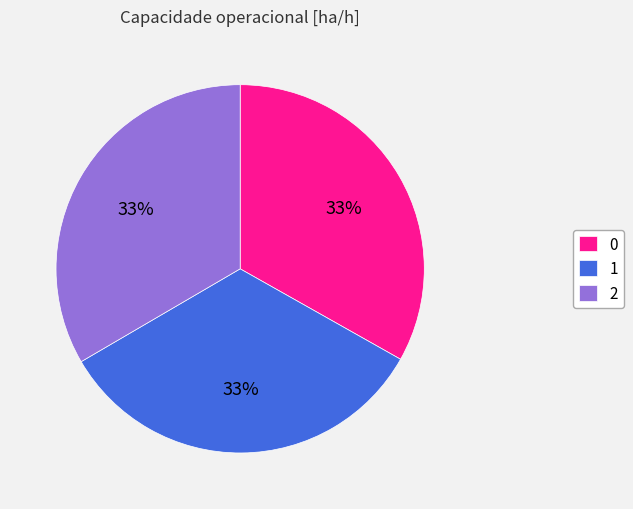

To the nearest percent, what portion does 0 represent?

33%